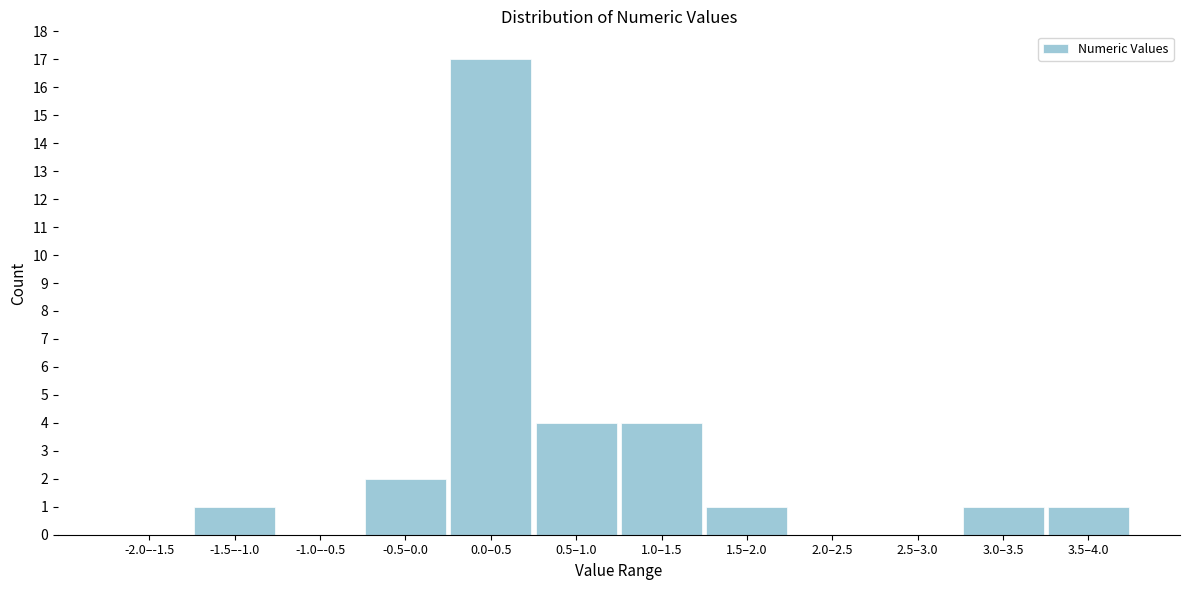

Reading left to right, list all the values displayed in this chart.

-2.0–-1.5=0	-1.5–-1.0=1	-1.0–-0.5=0	-0.5–0.0=2	0.0–0.5=17	0.5–1.0=4	1.0–1.5=4	1.5–2.0=1	2.0–2.5=0	2.5–3.0=0	3.0–3.5=1	3.5–4.0=1